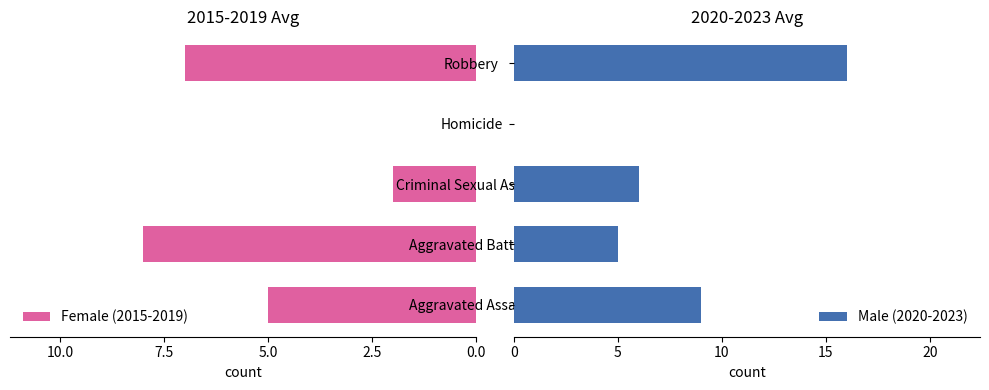

The Female (2015-2019) series shows 4 at Homicide. True or false?

False